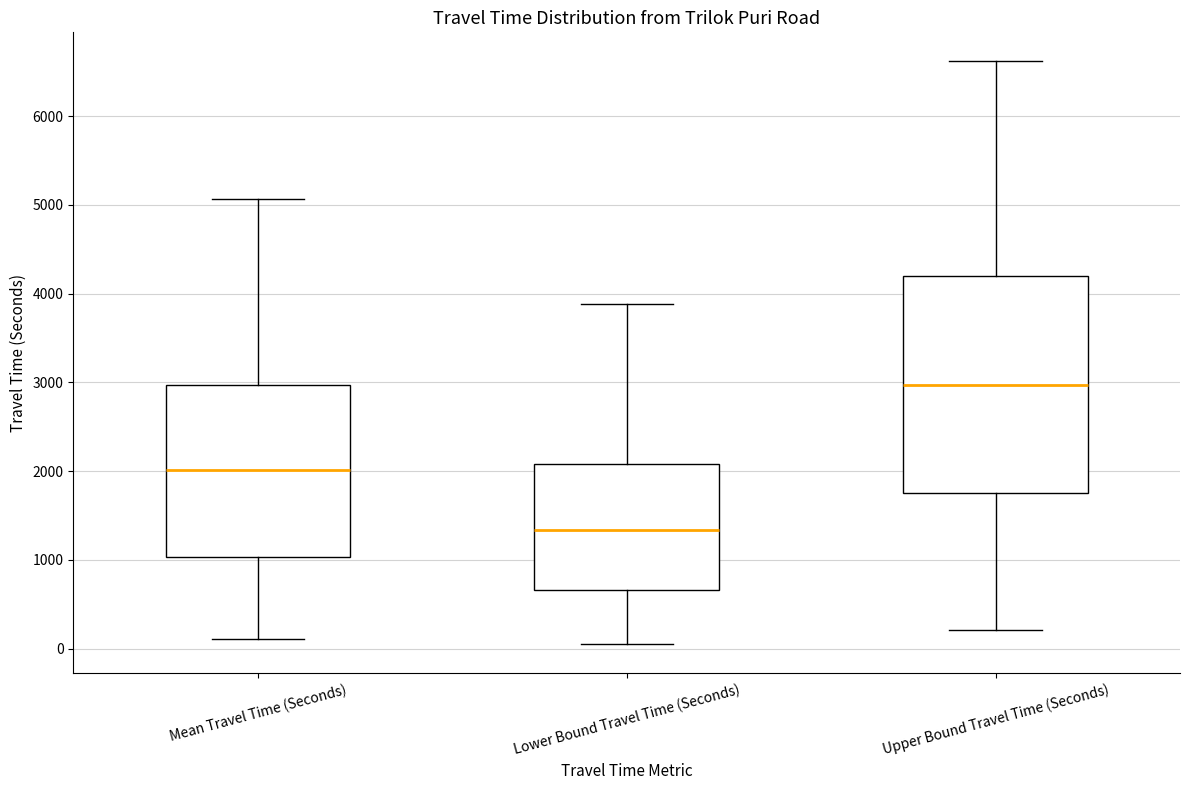

Reading left to right, read every box against the y-axis: the position of its median line, the range the box covers, and the ends of its whiskers. The values are not printed on the chart, so give them approximately, as read against the axis.

Mean Travel Time (Seconds): median 2000, box 1000 to 3000, whiskers 100 to 5100
Lower Bound Travel Time (Seconds): median 1300, box 700 to 2100, whiskers 100 to 3900
Upper Bound Travel Time (Seconds): median 3000, box 1800 to 4200, whiskers 200 to 6600